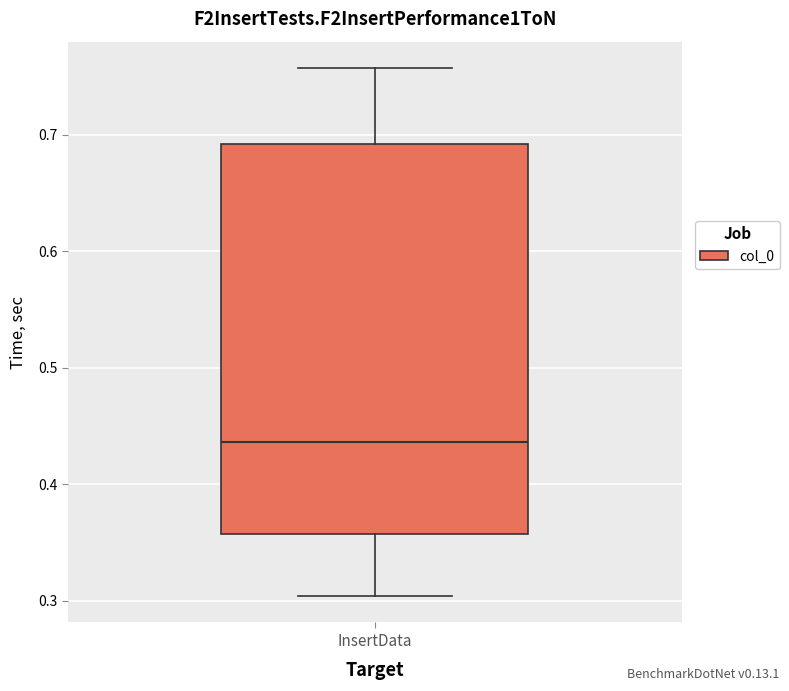

Where does the median line of the box for InsertData sit on the y-axis? The values are not printed on the chart, so give them approximately, as read against the axis.

0.44